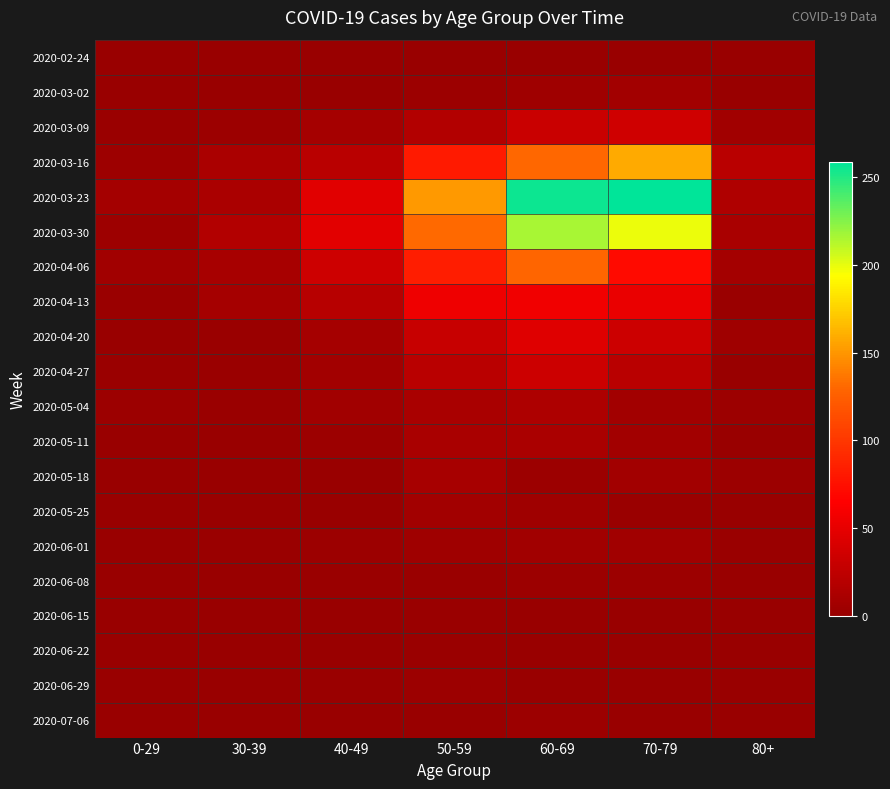

At how many categories does at least one series exceed 147?

3